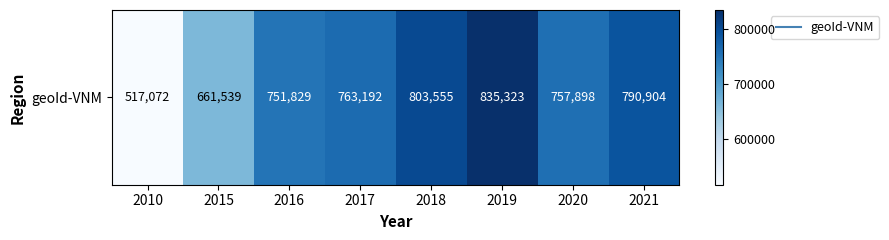

The value at 2010 is 887150. True or false?

False